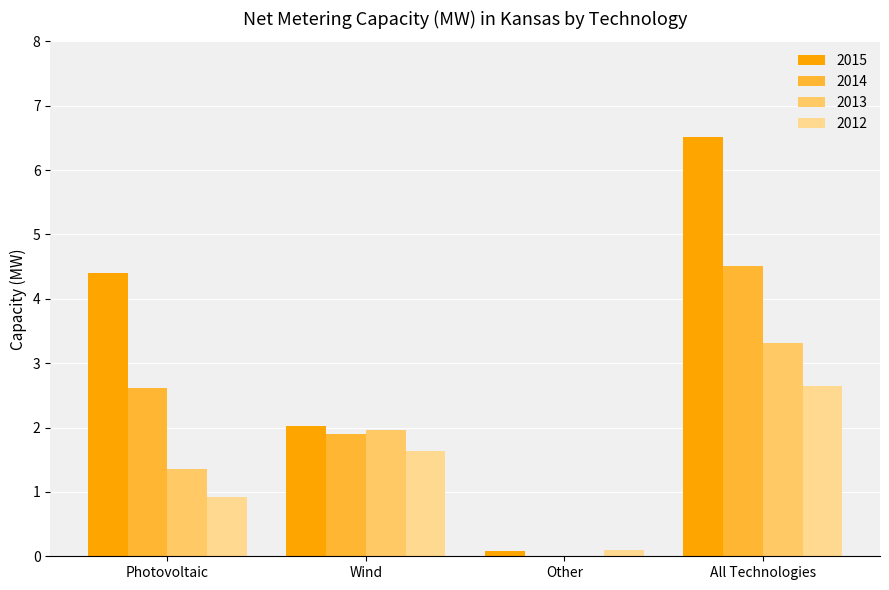

Reading left to right, what are all the values shown in this chart?

2015: 4.4	2.0	0.1	6.5
2014: 2.6	1.9	0.0	4.5
2013: 1.4	2.0	0.0	3.3
2012: 0.9	1.6	0.1	2.7